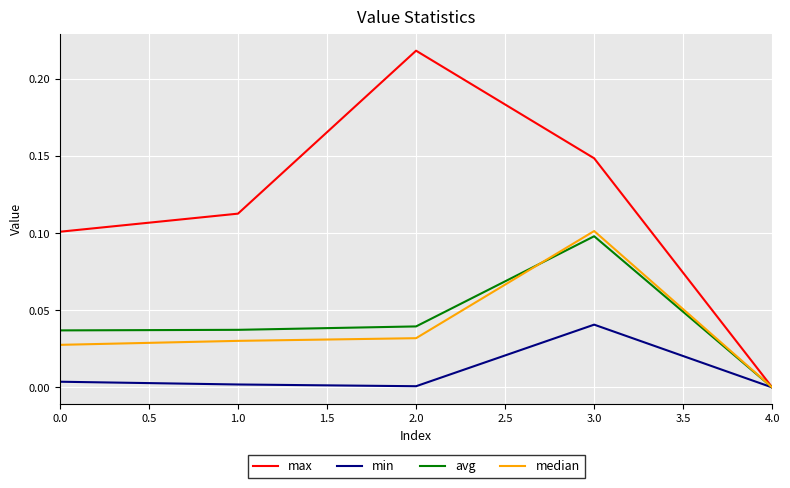

What position from the right is 3.0?

2